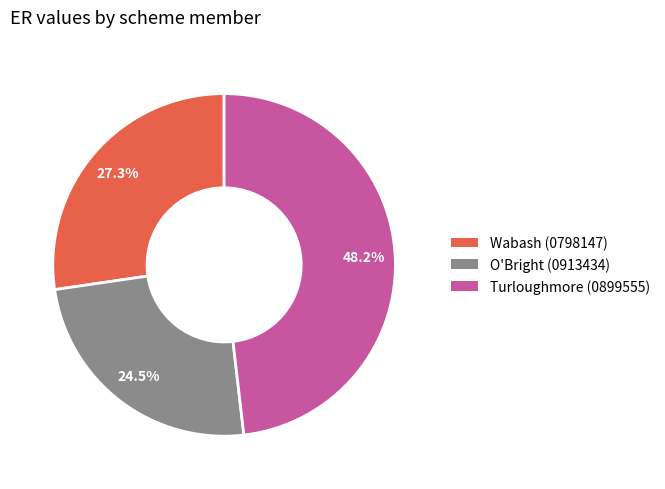

Do Turloughmore (0899555) and O'Bright (0913434) together represent more than half of the pie?

Yes